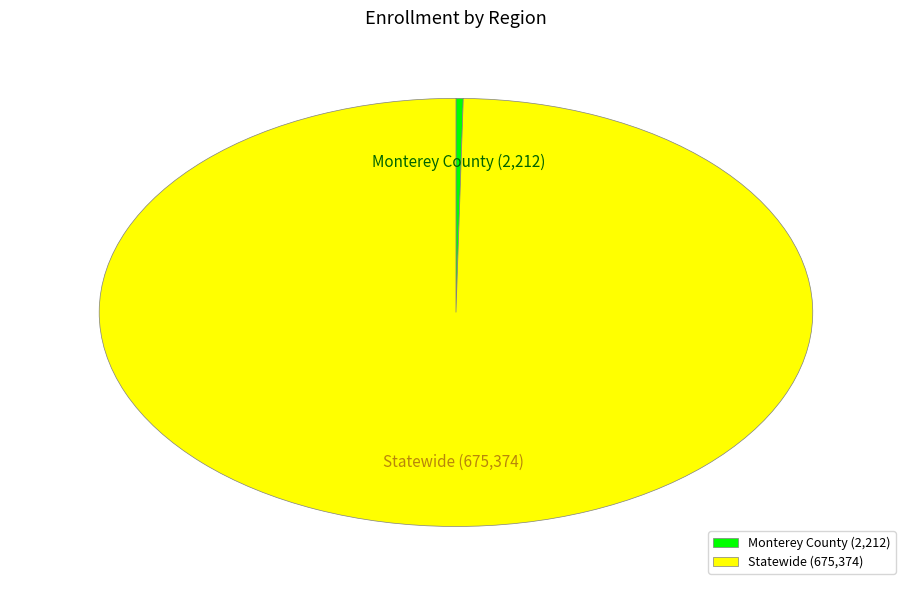

Between Statewide and Monterey County, which is larger?

Statewide